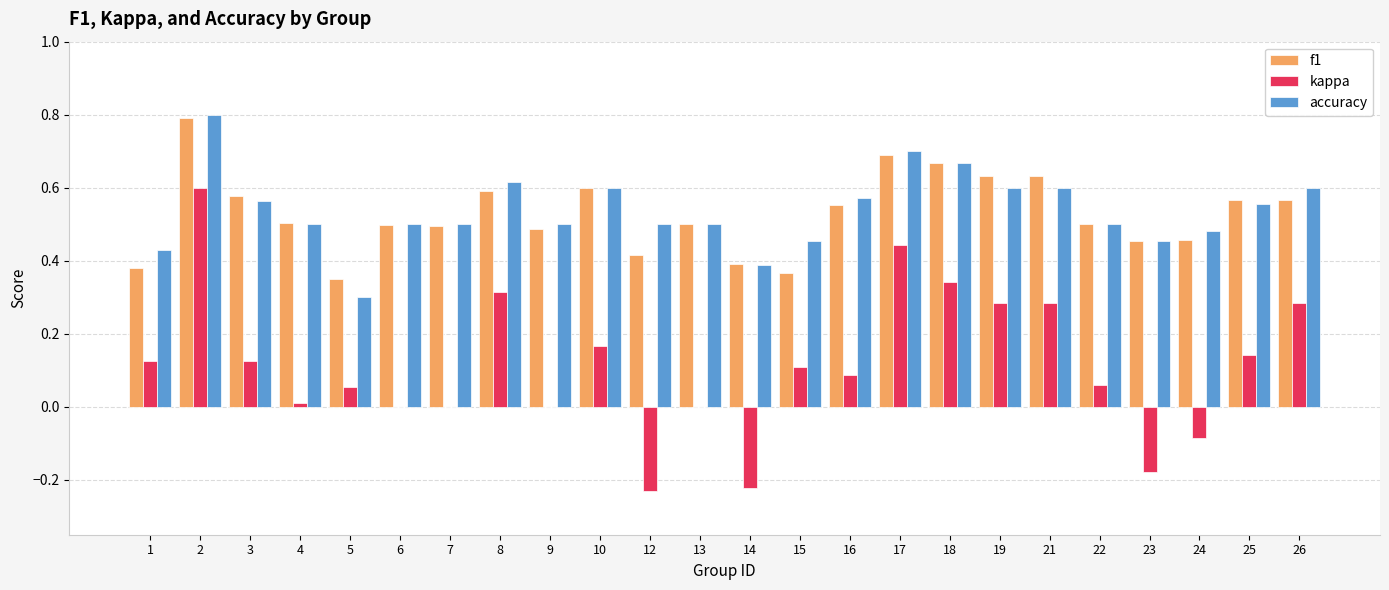

What is the total value across all series at 10?

1.4